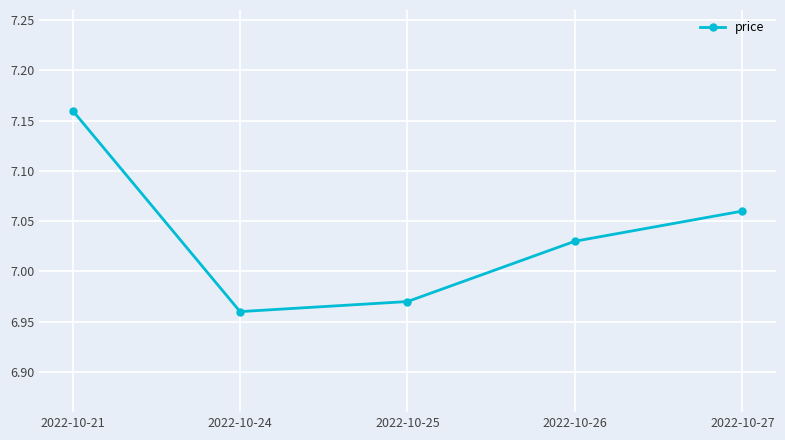

Count the values in the range 6 to 7.

2